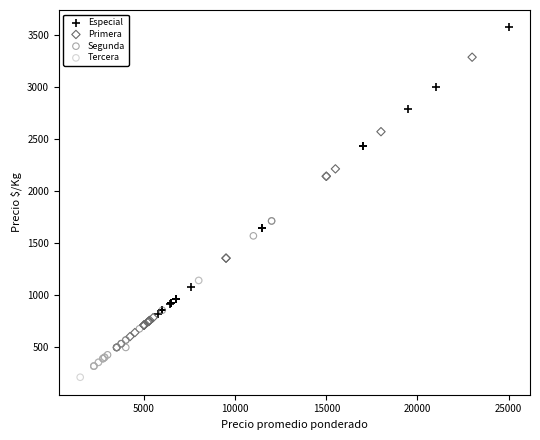

Which series reaches the maximum Y coordinate?

Especial